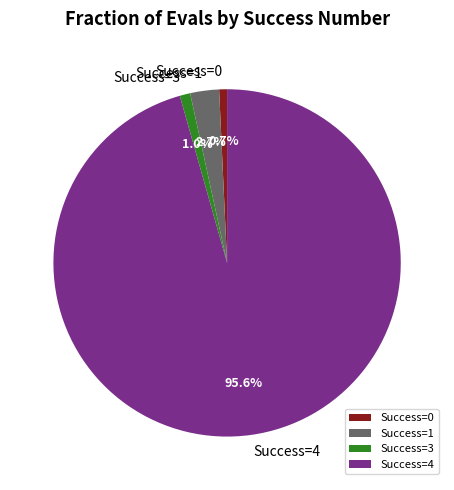

Does any single category account for the majority?

Yes